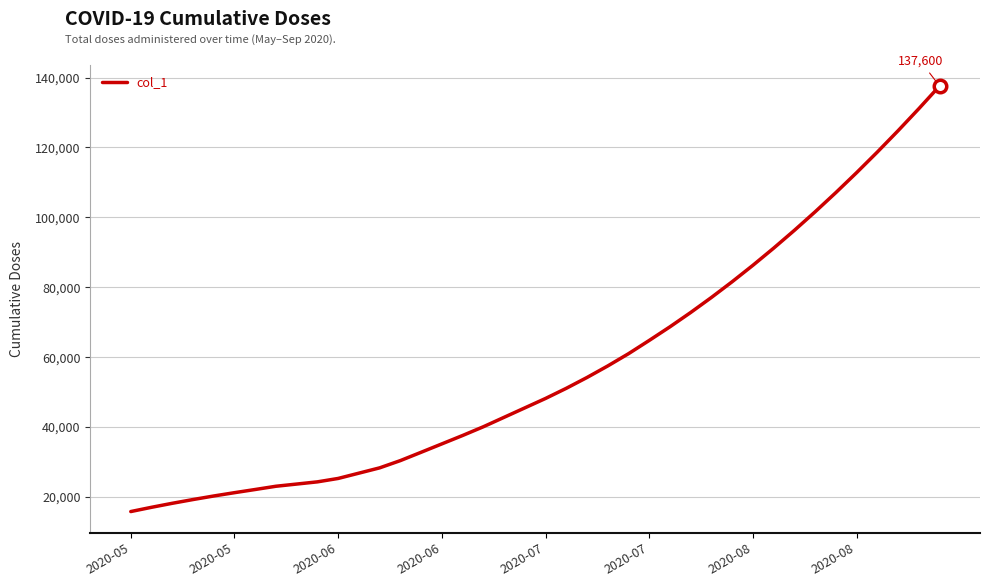

What is the minimum value shown in the chart?

15842.6